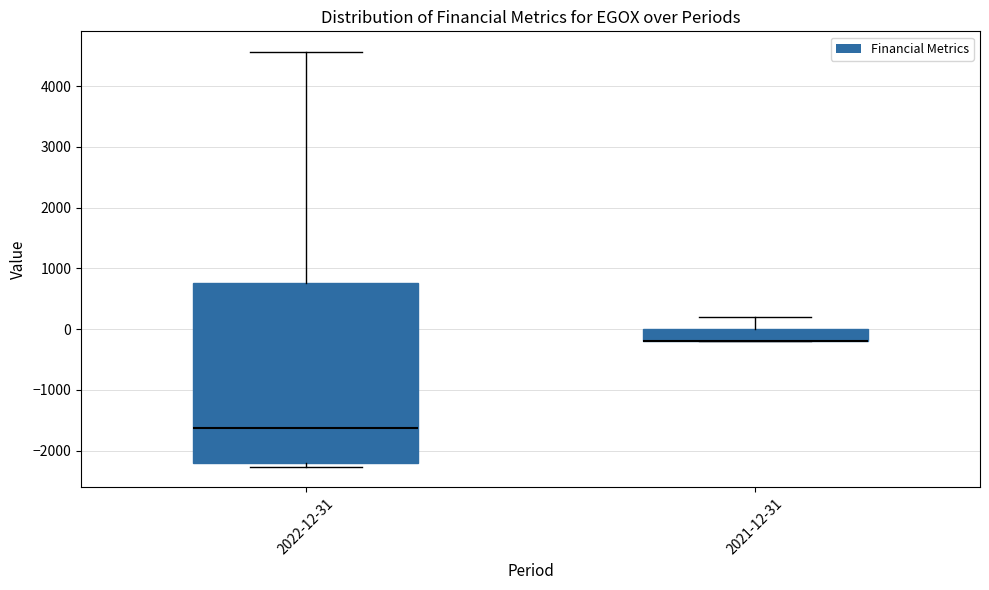

Reading left to right, read every box against the y-axis: the position of its median line, the range the box covers, and the ends of its whiskers. The values are not printed on the chart, so give them approximately, as read against the axis.

2022-12-31: median -1600, box -2200 to 800, whiskers -2300 to 4600
2021-12-31: median -200 (drawn on the box's lower edge), box -200 to 0, whiskers -200 to 200